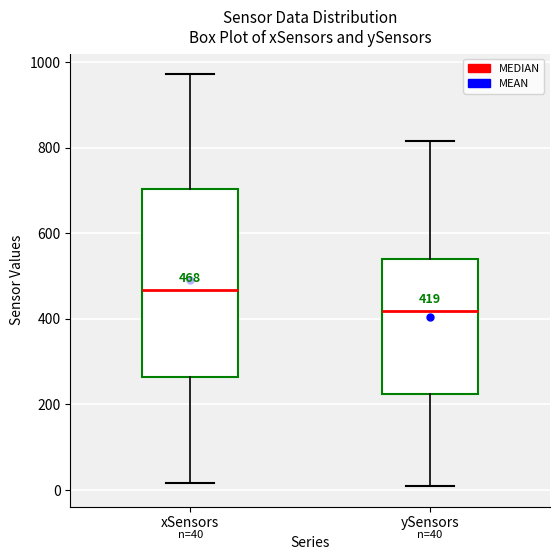

Which box's median line is the lowest?

ySensors